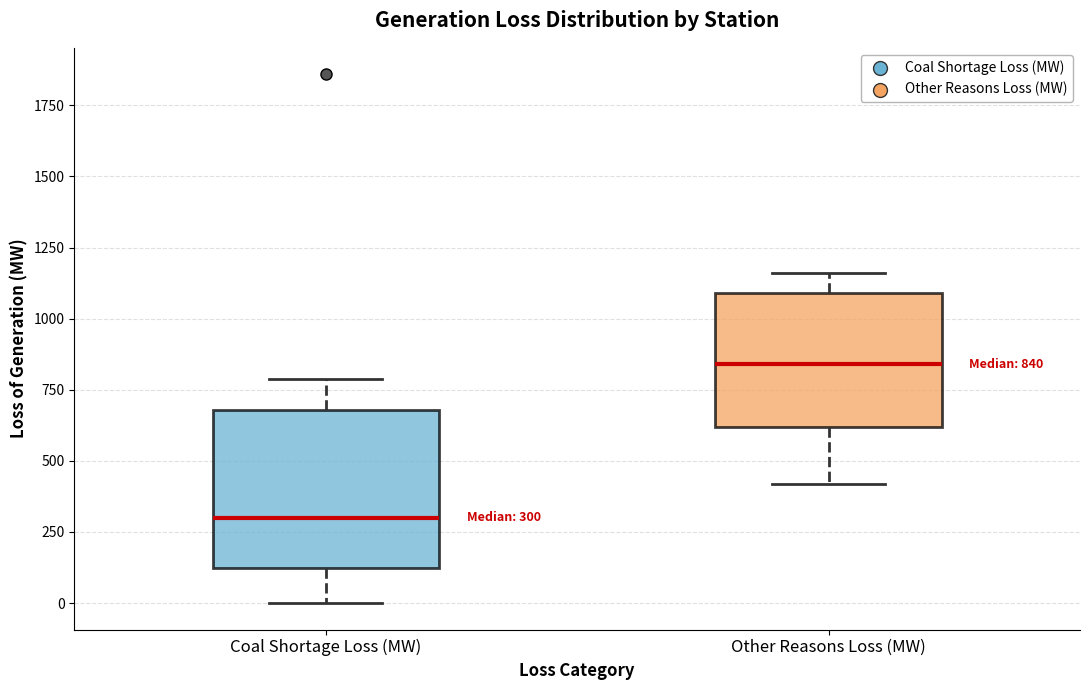

Which box is the tallest, from its lower edge to its upper edge?

Coal Shortage Loss (MW)